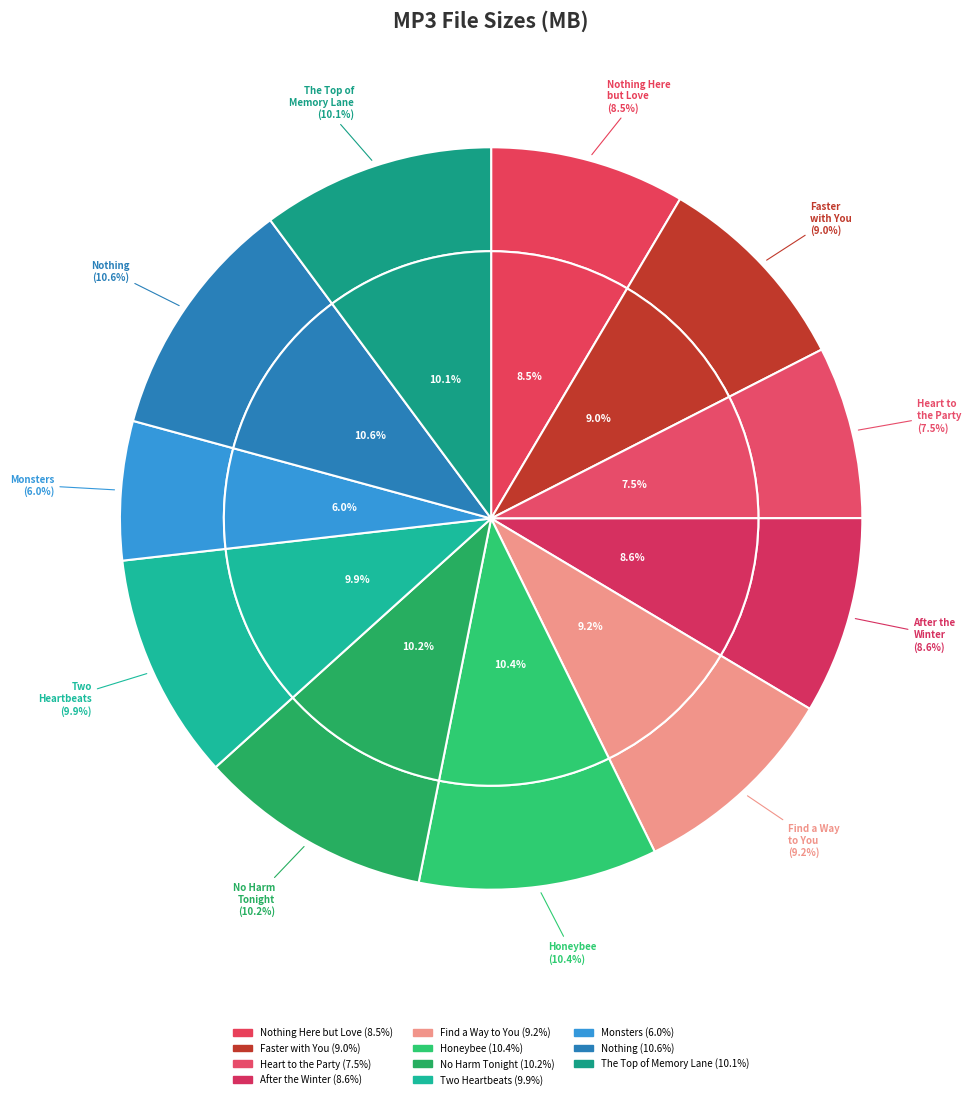

What is the largest slice in the pie chart?

10 Nothing.mp3